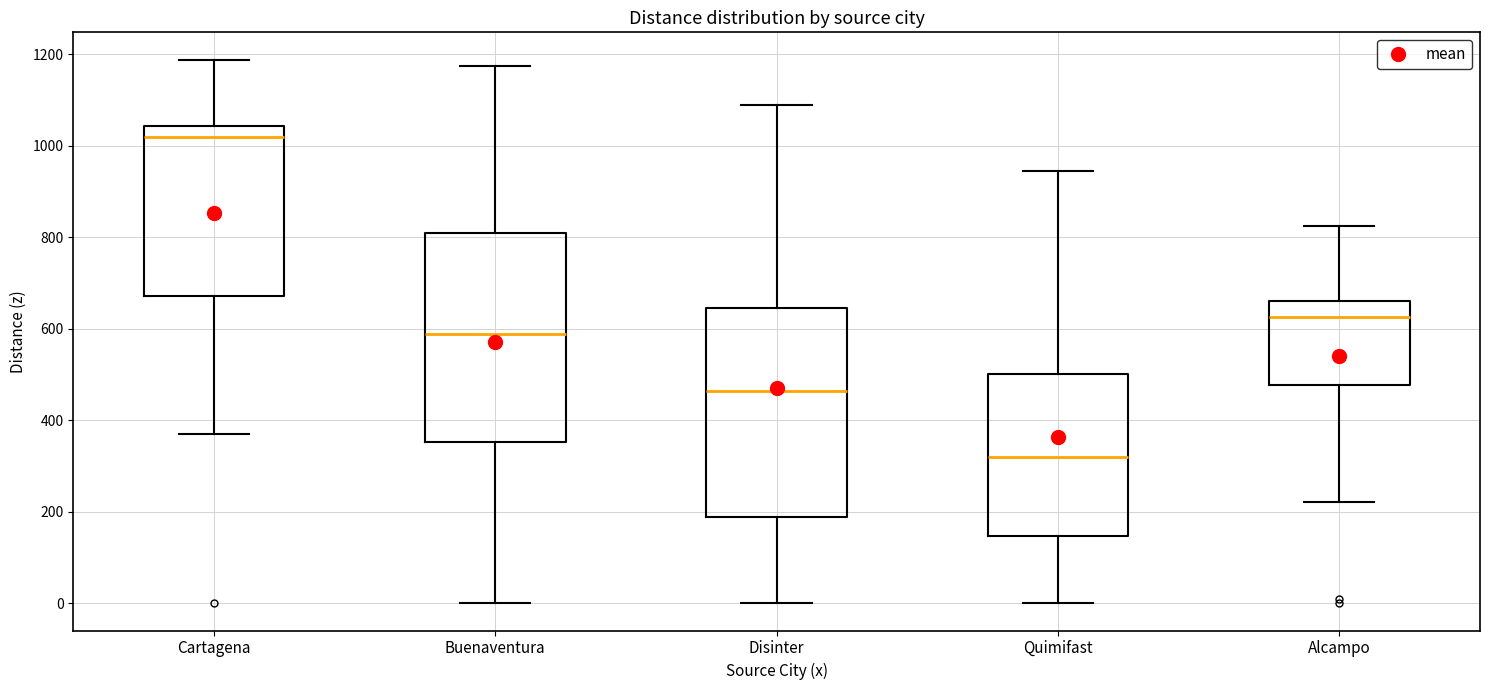

Reading left to right, read every box against the y-axis: the position of its median line, the range the box covers, and the ends of its whiskers. The values are not printed on the chart, so give them approximately, as read against the axis.

Cartagena: median 1020, box 680 to 1040, whiskers 380 to 1180
Buenaventura: median 580, box 360 to 800, whiskers 0 to 1180
Disinter: median 460, box 180 to 640, whiskers 0 to 1080
Quimifast: median 320, box 140 to 500, whiskers 0 to 940
Alcampo: median 620, box 480 to 660, whiskers 220 to 820